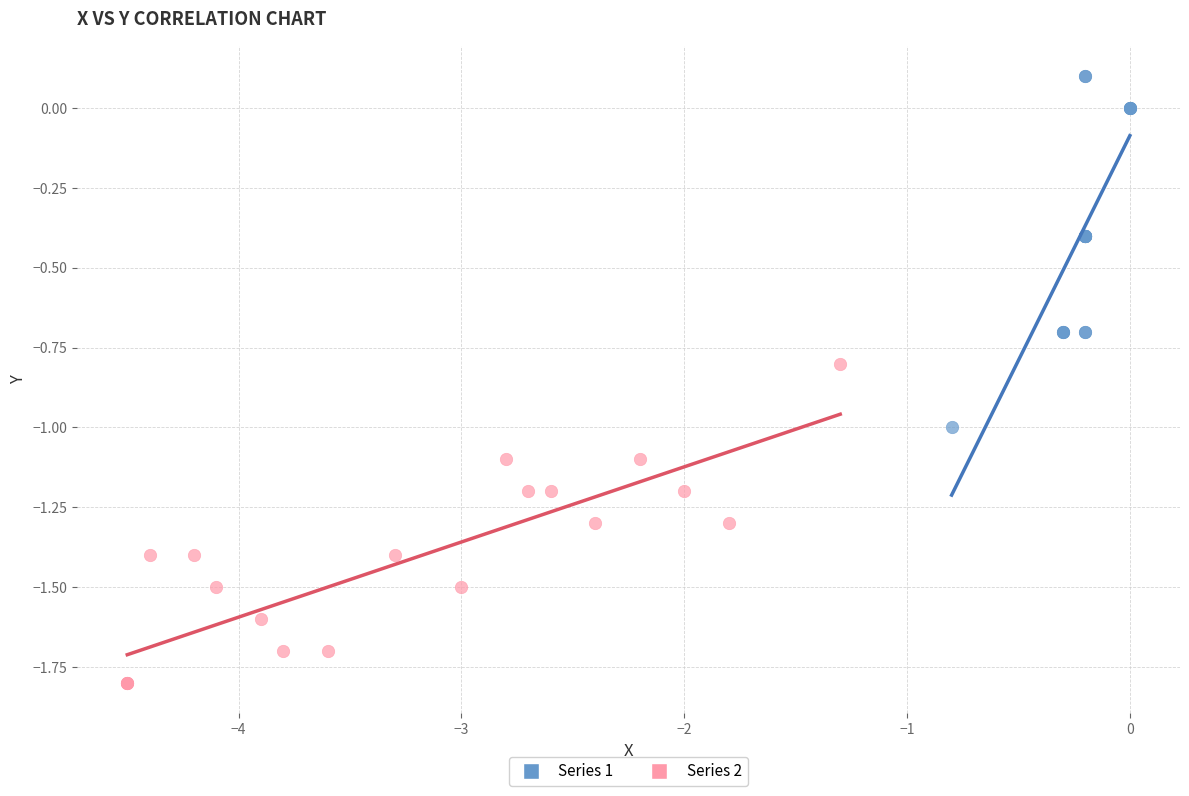

What are all the series names shown in the legend?

Series 1, Series 2